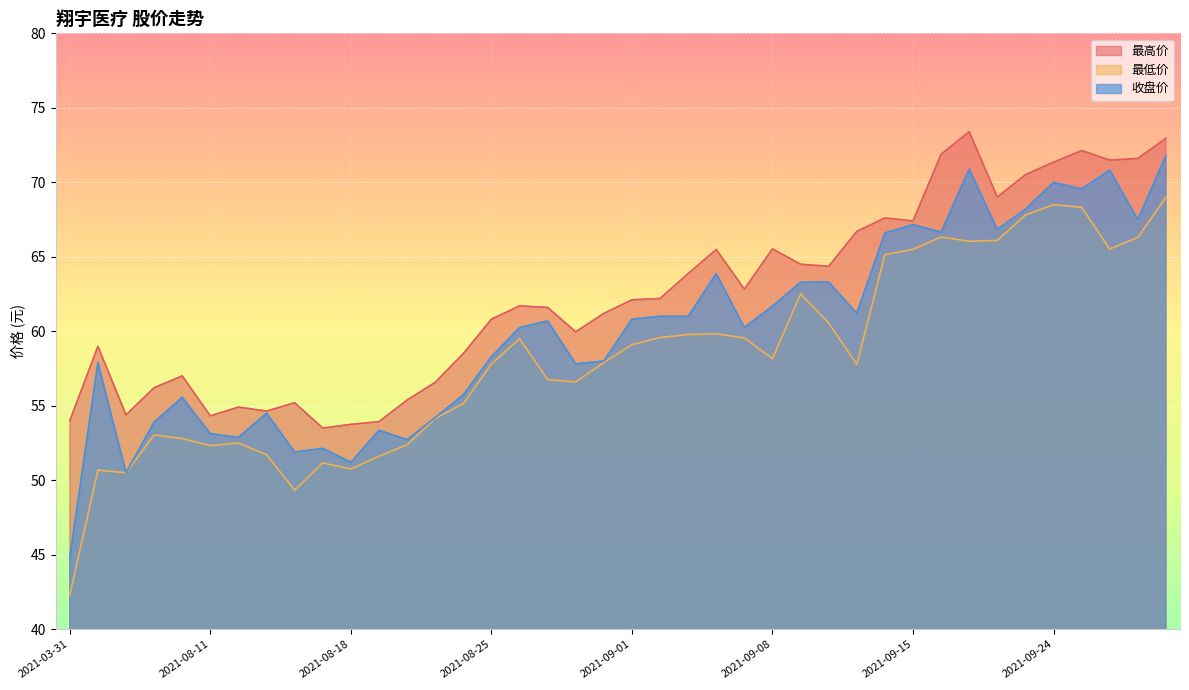

True or false: 最低价 has a value of 57.8 at 2021-09-13.

True